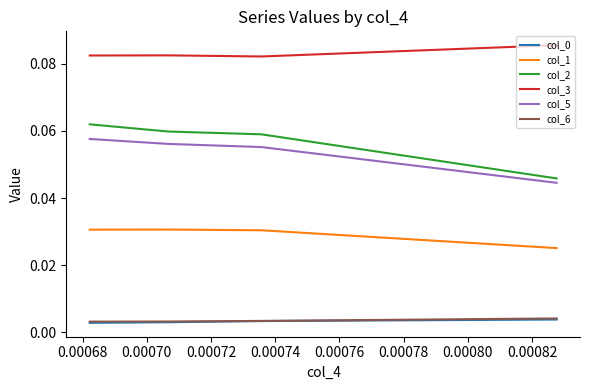

At which category does col_1 reach its first local peak?

0.00070